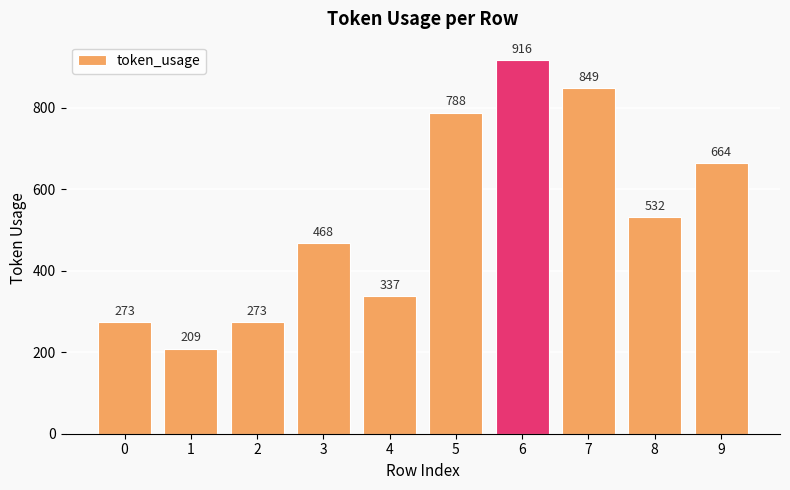

Between 4 and 7, which is larger?

7